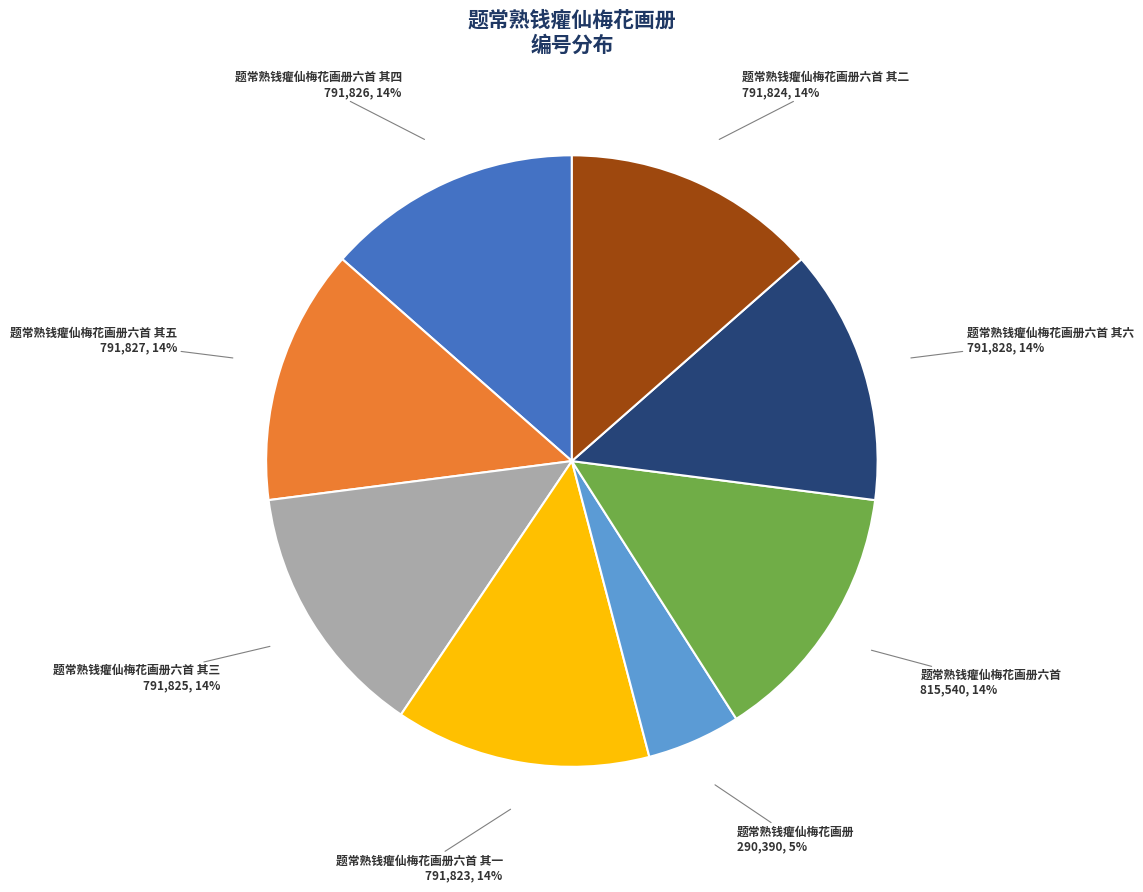

To the nearest percent, what is the difference between the largest and smallest slice percentages?

9%